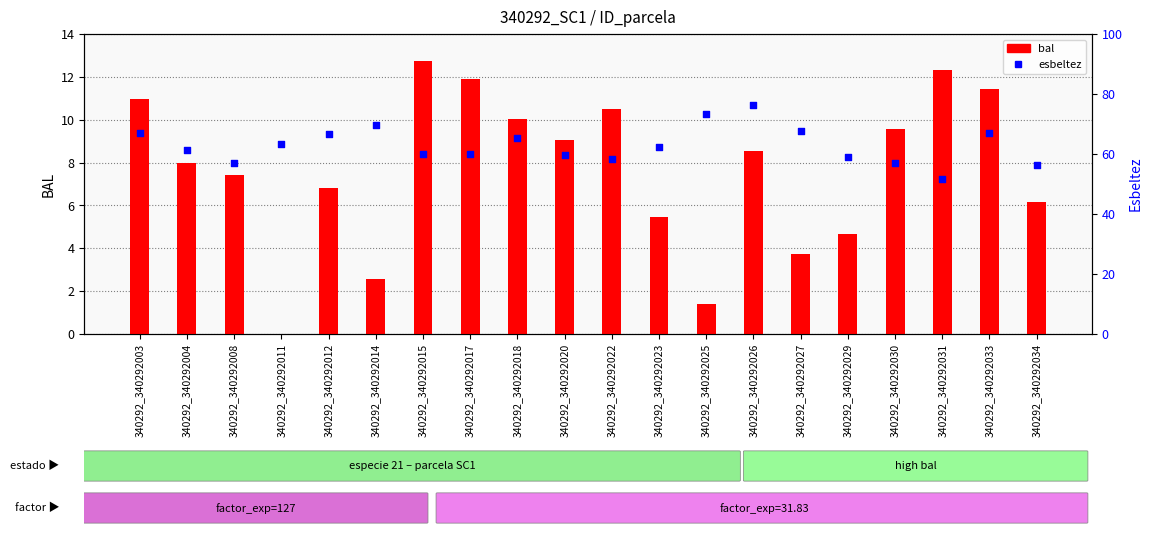

Which series has the largest total across all categories?

esbeltez